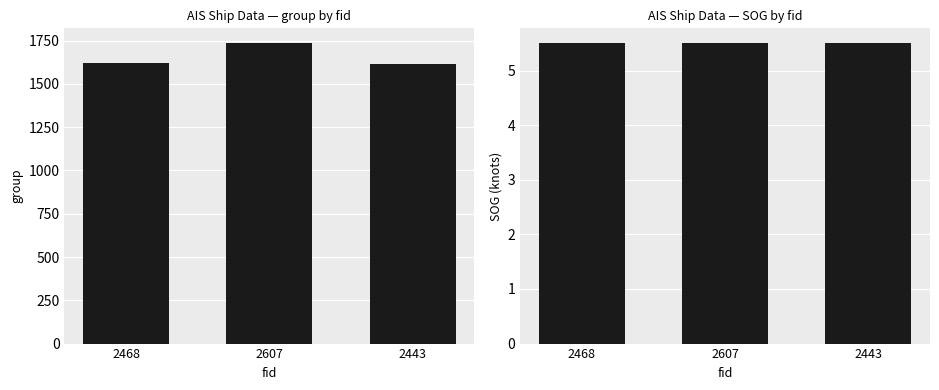

True or false: group has a value of 1622.0 at 2468.

True